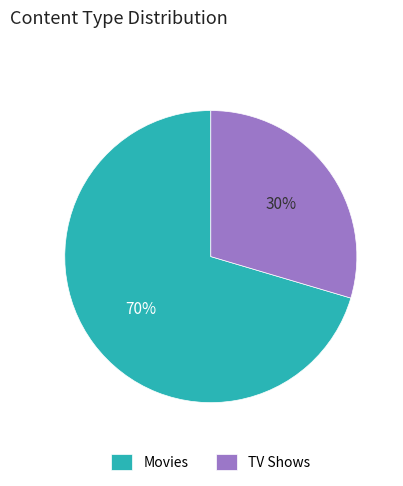

What percentage is the TV Shows slice, to the nearest percent?

30%